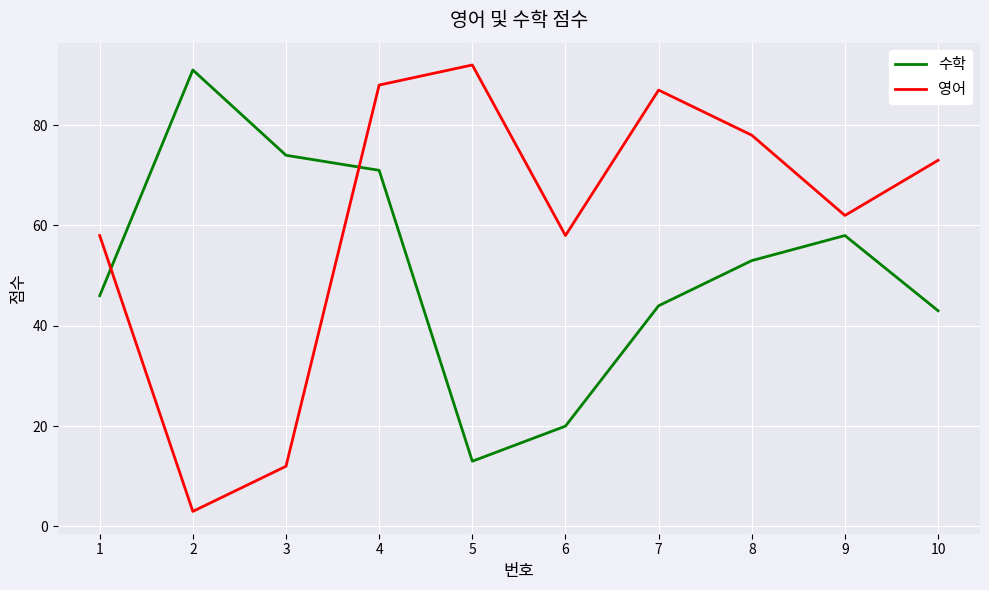

What is the total value across all series at 9?

120